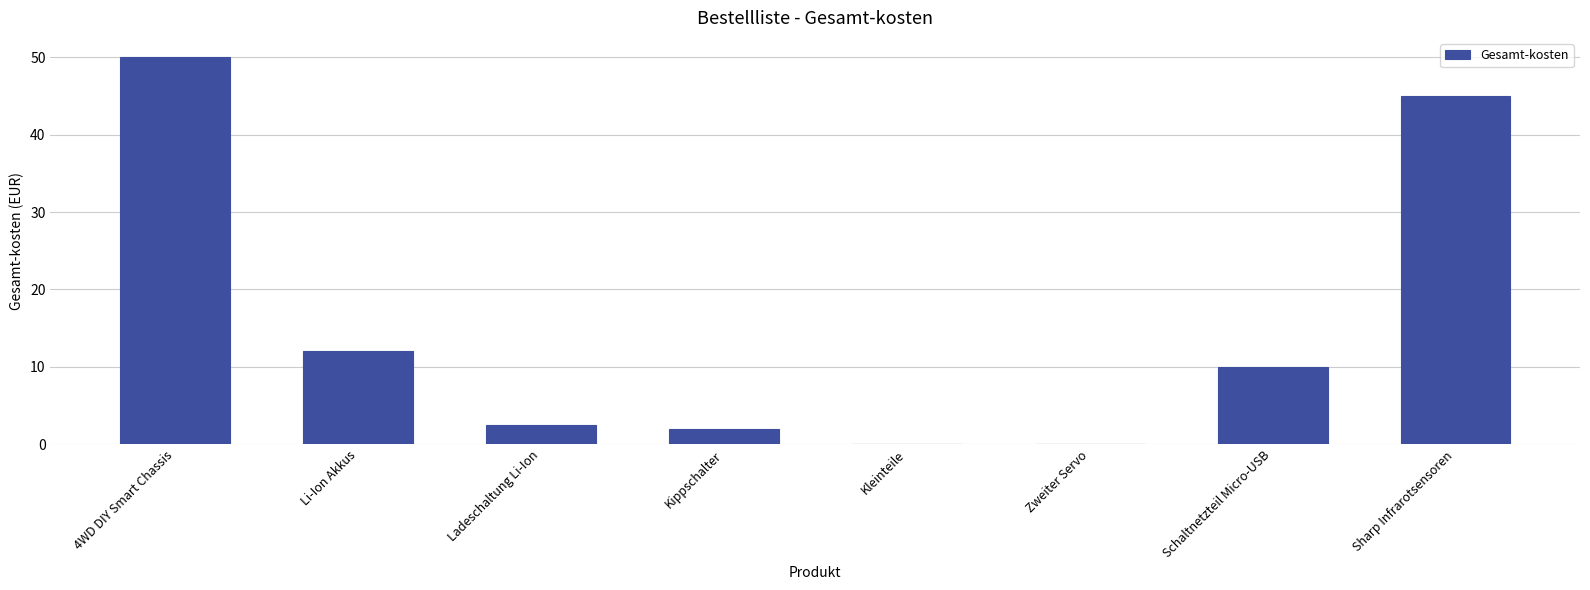

How many data points does each series have?

8